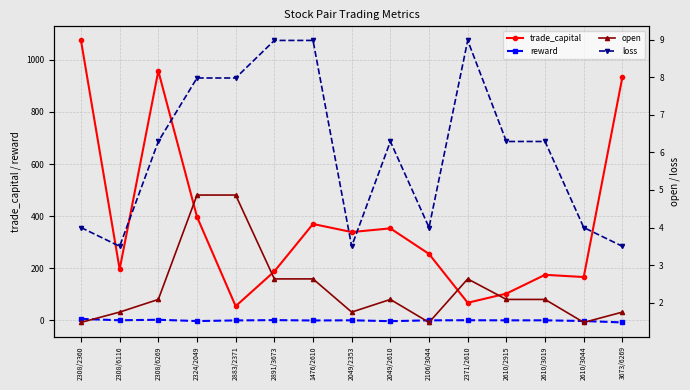

How many times do loss and reward cross each other?

1